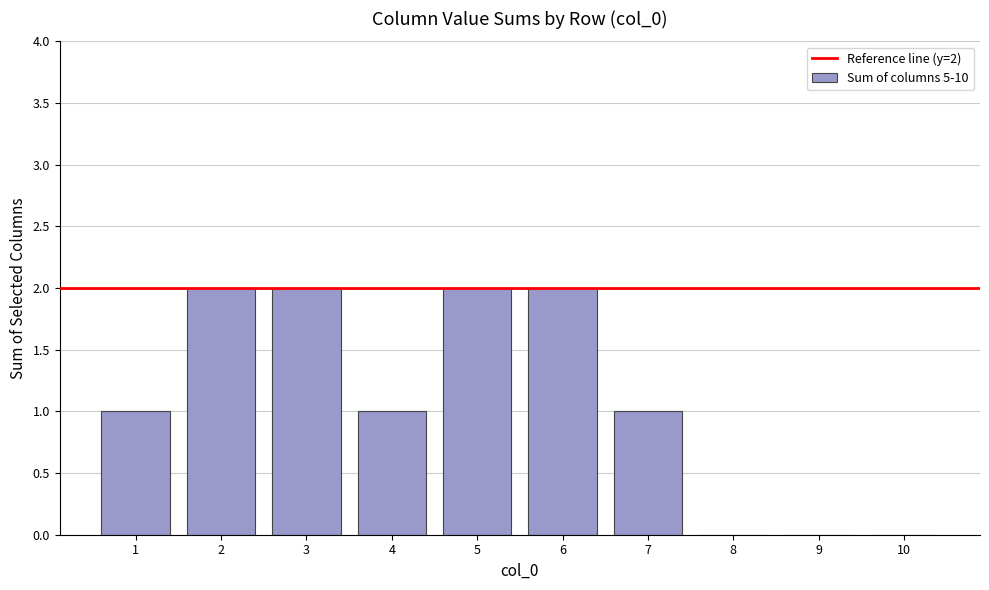

The value at 8 is 0. True or false?

True